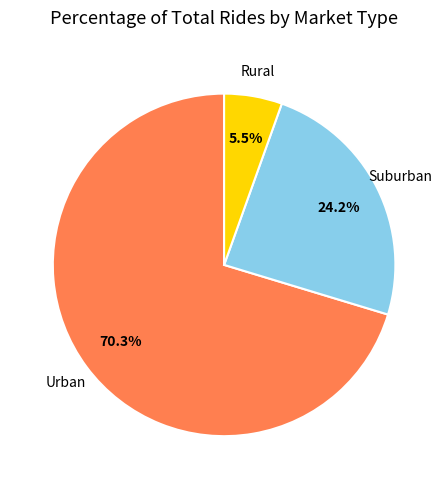

Count the number of slices in the pie.

3